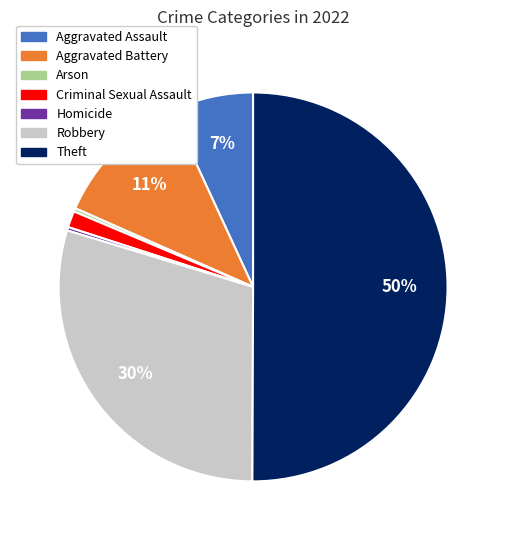

What is the ratio of the value at Robbery to the value at Homicide?

104.2